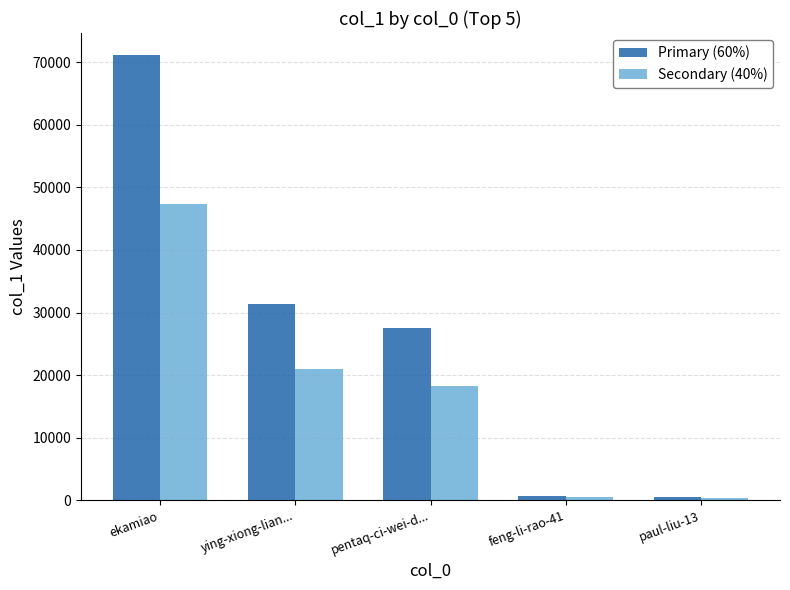

True or false: Primary (60%) has a value of 27451.8 at pentaq-ci-wei-d....

True